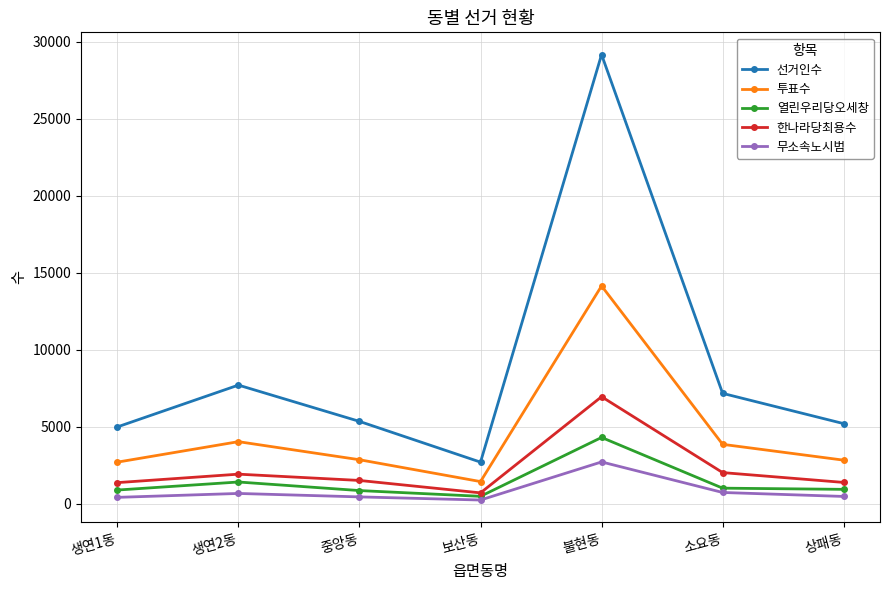

The 투표수 series shows 2570 at 보산동. True or false?

False